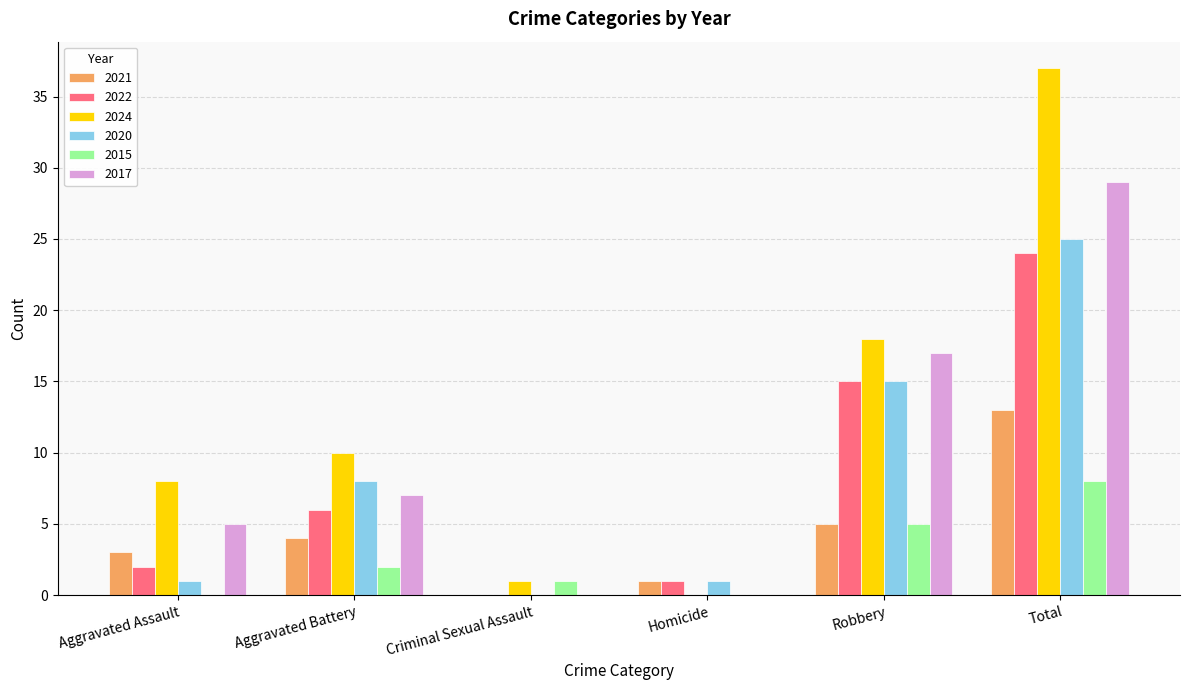

What is the sum of all 2020 values?

50